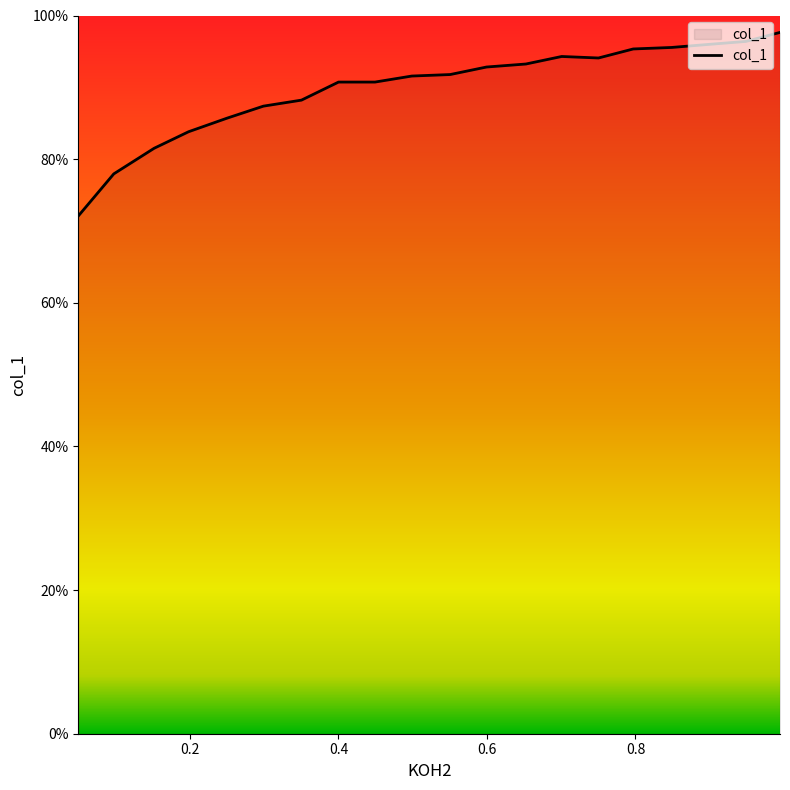

Which category has the lowest value across all series?

0.0498